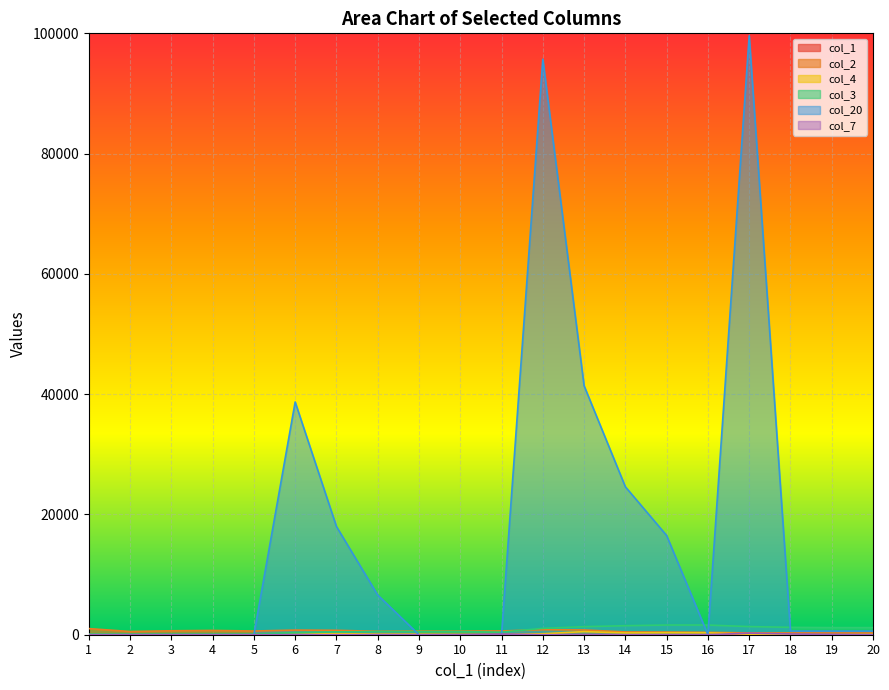

What are all the series names shown in the legend?

col_1, col_2, col_4, col_3, col_20, col_7